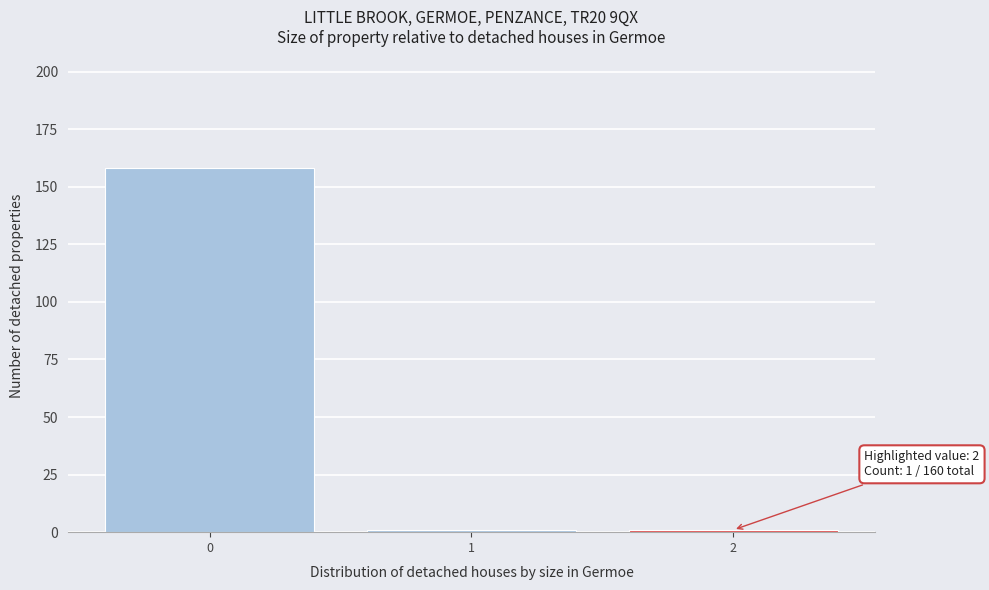

Reading left to right, transcribe all the data shown in this chart.

0=158	1=1	2=1